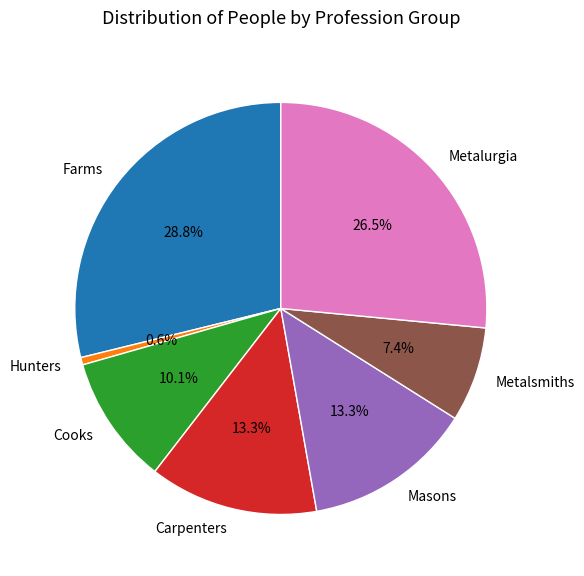

Combined, what portion of the pie is Masons and Metalurgia?

39.8%